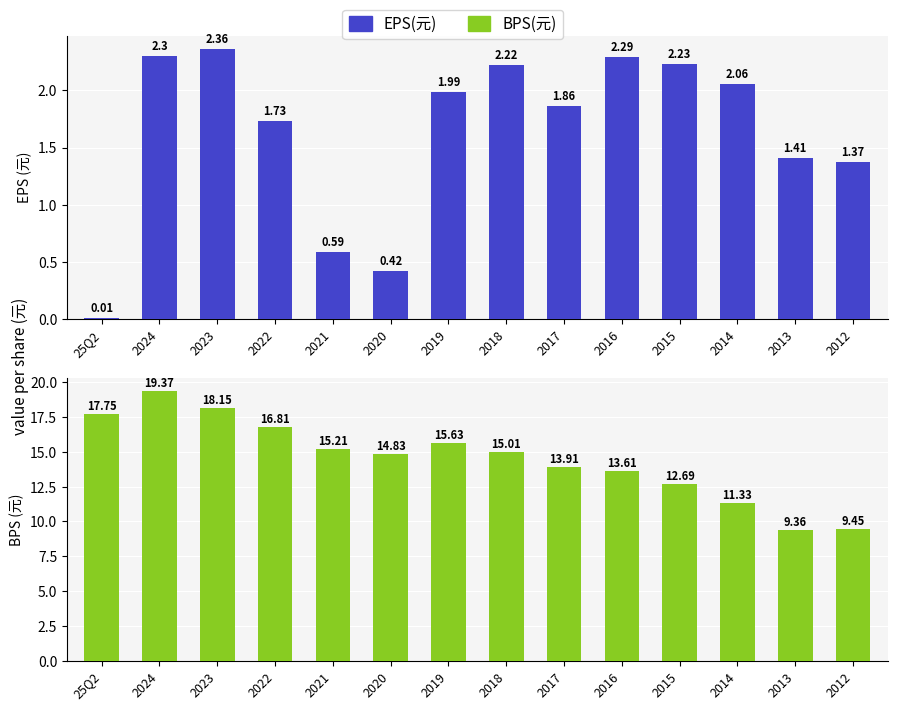

Reading left to right, transcribe all the data shown in this chart.

EPS(元): 0.0	2.3	2.4	1.7	0.6	0.4	2.0	2.2	1.9	2.3	2.2	2.1	1.4	1.4
BPS(元): 17.8	19.4	18.1	16.8	15.2	14.8	15.6	15.0	13.9	13.6	12.7	11.3	9.4	9.4